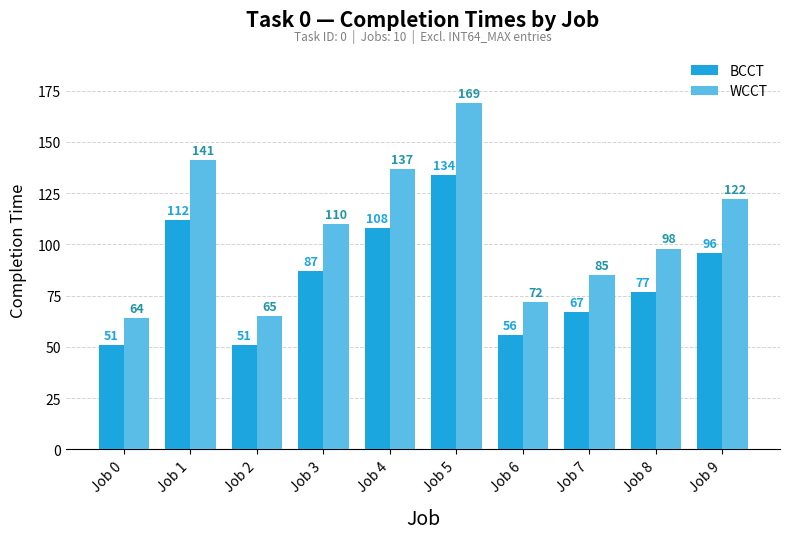

What is the minimum value shown in the chart?

51